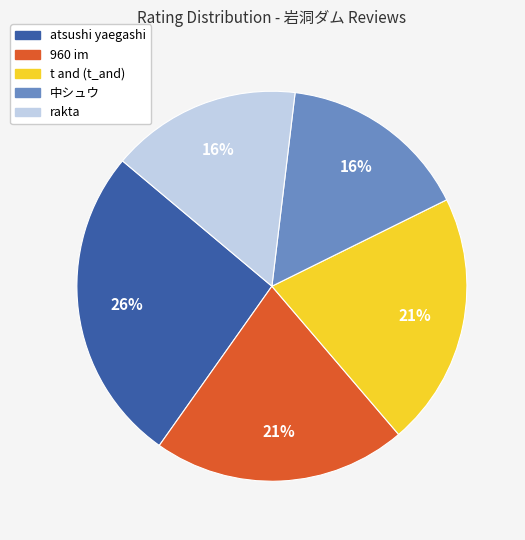

What is the largest slice in the pie chart?

atsushi yaegashi